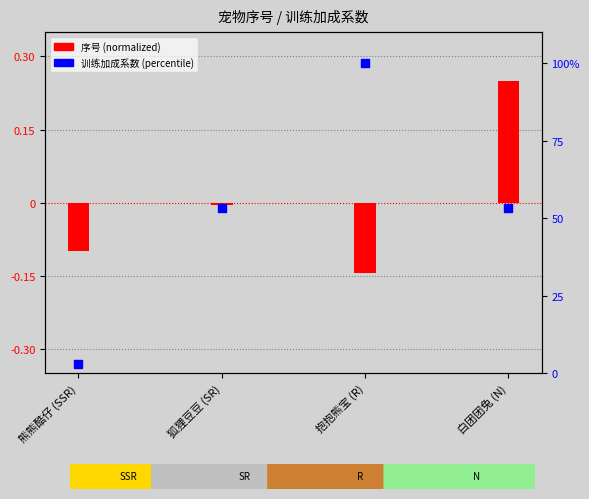

Between 白团团兔 (N) and 熊熊酷仔 (SSR), which is larger?

白团团兔 (N)